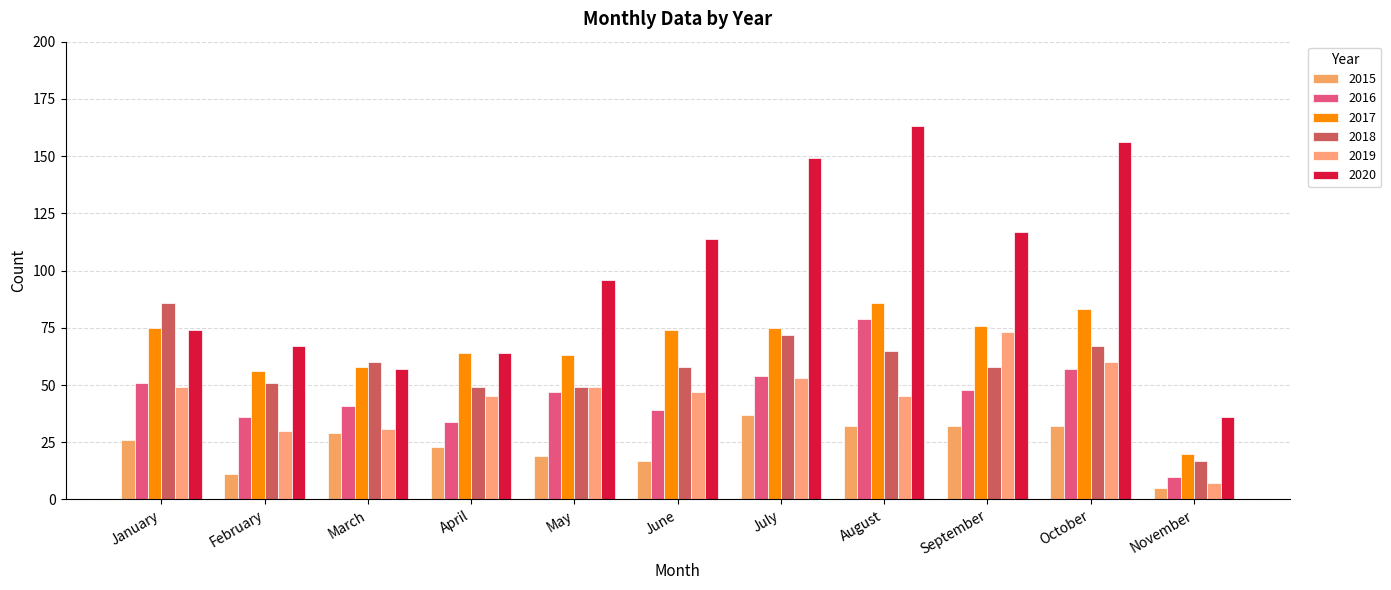

Reading left to right, what are all the values shown in this chart?

2015: January=26	February=11	March=29	April=23	May=19	June=17	July=37	August=32	September=32	October=32	November=5
2016: January=51	February=36	March=41	April=34	May=47	June=39	July=54	August=79	September=48	October=57	November=10
2017: January=75	February=56	March=58	April=64	May=63	June=74	July=75	August=86	September=76	October=83	November=20
2018: January=86	February=51	March=60	April=49	May=49	June=58	July=72	August=65	September=58	October=67	November=17
2019: January=49	February=30	March=31	April=45	May=49	June=47	July=53	August=45	September=73	October=60	November=7
2020: January=74	February=67	March=57	April=64	May=96	June=114	July=149	August=163	September=117	October=156	November=36